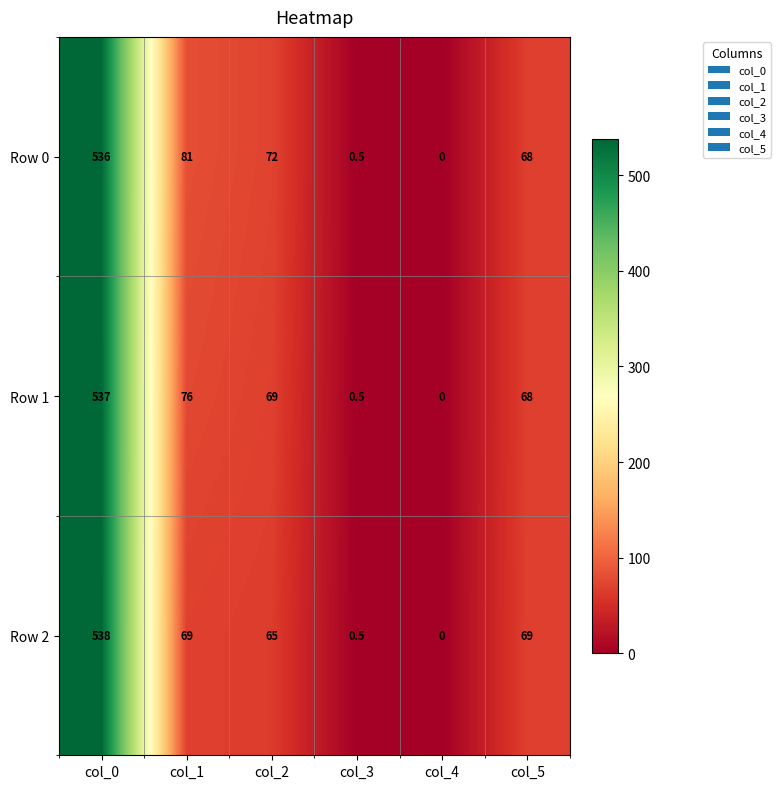

What is the difference between the Row 0 values at col_2 and col_4?

72.0